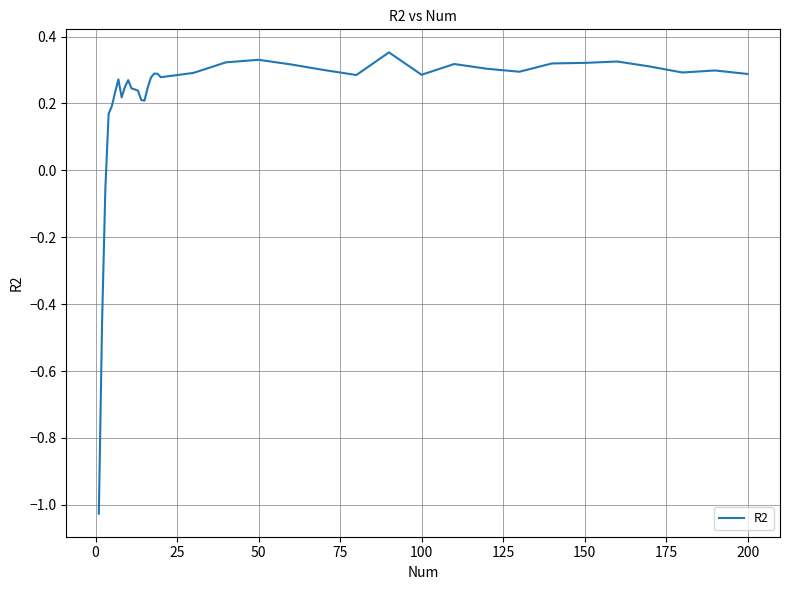

What is the difference between the maximum and minimum values?

1.4